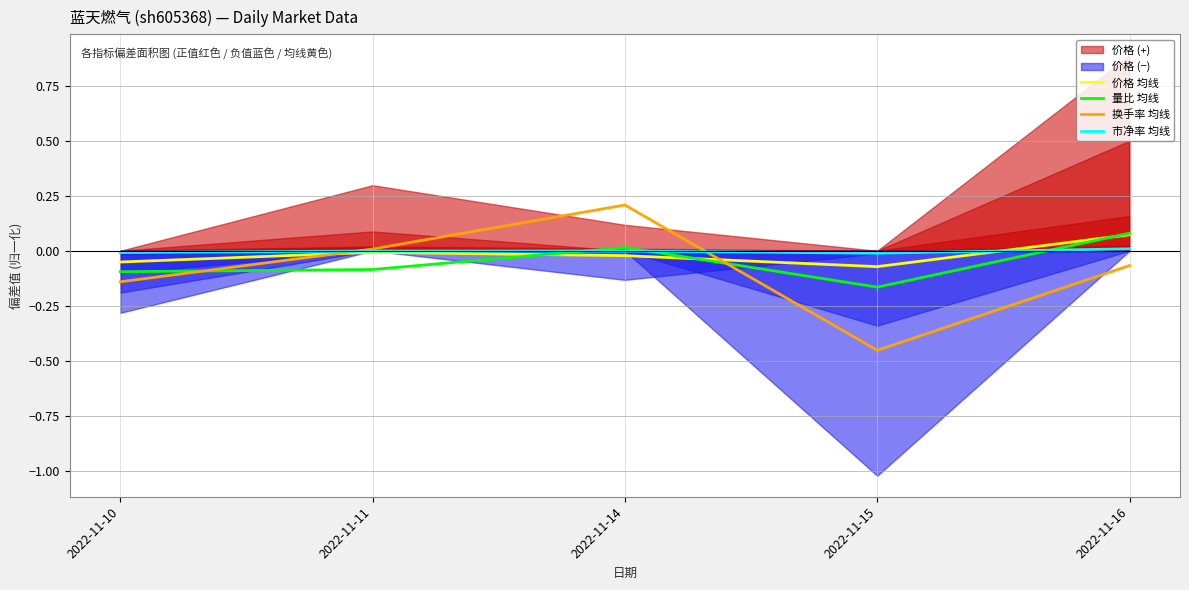

Reading right to left, what are all the values shown in this chart?

价格 均线: 0.1	-0.1	-0.0	-0.0	-0.1
量比 均线: 0.1	-0.2	0.0	-0.1	-0.1
换手率 均线: -0.1	-0.5	0.2	0.0	-0.1
市净率 均线: 0.0	-0.0	-0.0	-0.0	-0.0